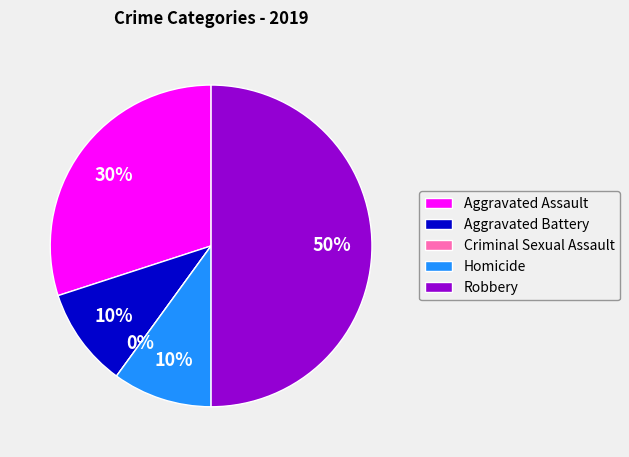

What is the smallest slice in the pie chart?

Criminal Sexual Assault